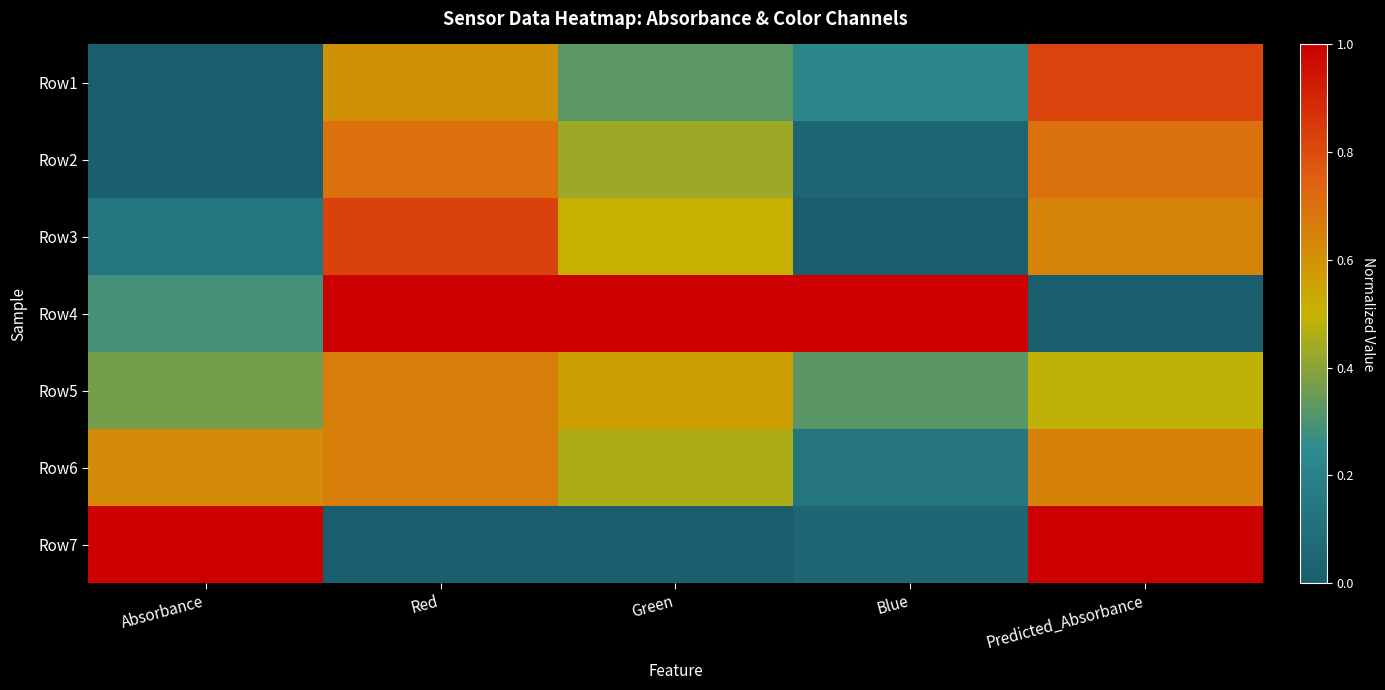

Reading left to right, transcribe all the data shown in this chart.

Row1: Absorbance=0.0	Red=0.6	Green=0.3	Blue=0.2	Predicted_Absorbance=0.8
Row2: Absorbance=0.0	Red=0.7	Green=0.4	Blue=0.0	Predicted_Absorbance=0.7
Row3: Absorbance=0.1	Red=0.8	Green=0.5	Blue=0.0	Predicted_Absorbance=0.6
Row4: Absorbance=0.3	Red=1.0	Green=1.0	Blue=1.0	Predicted_Absorbance=0.0
Row5: Absorbance=0.4	Red=0.7	Green=0.6	Blue=0.3	Predicted_Absorbance=0.5
Row6: Absorbance=0.6	Red=0.7	Green=0.5	Blue=0.1	Predicted_Absorbance=0.6
Row7: Absorbance=1.0	Red=0.0	Green=0.0	Blue=0.0	Predicted_Absorbance=1.0